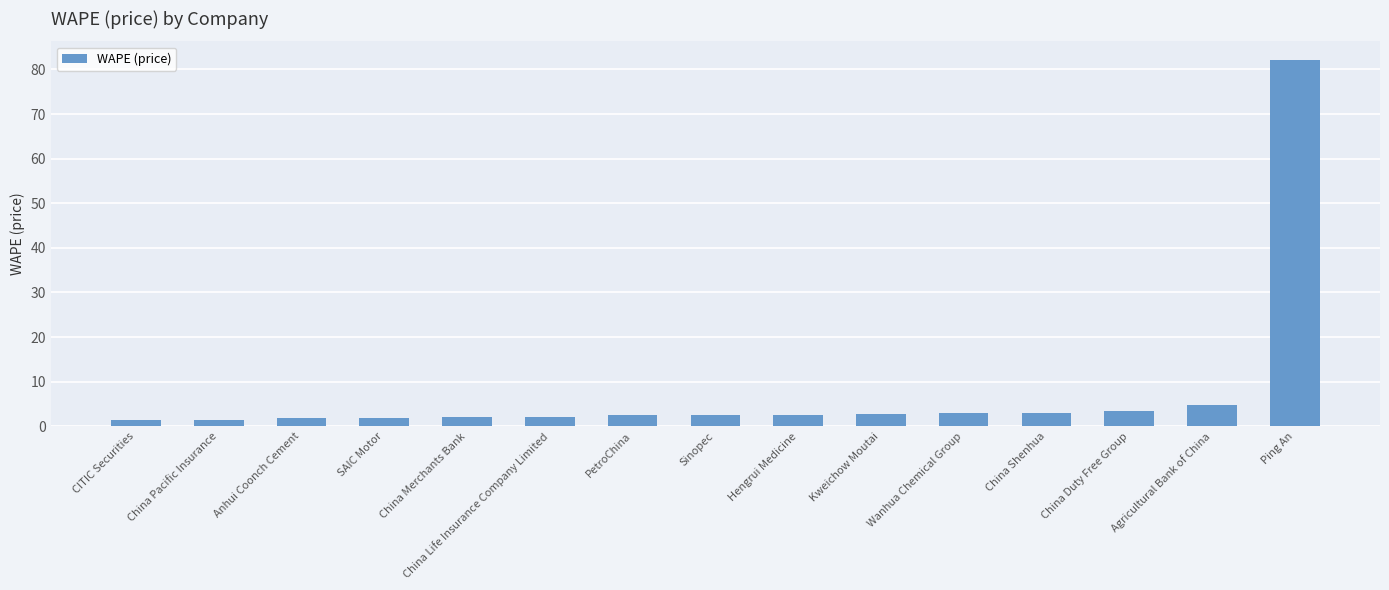

The chart shows a value of 2.8 at Kweichow Moutai. True or false?

True